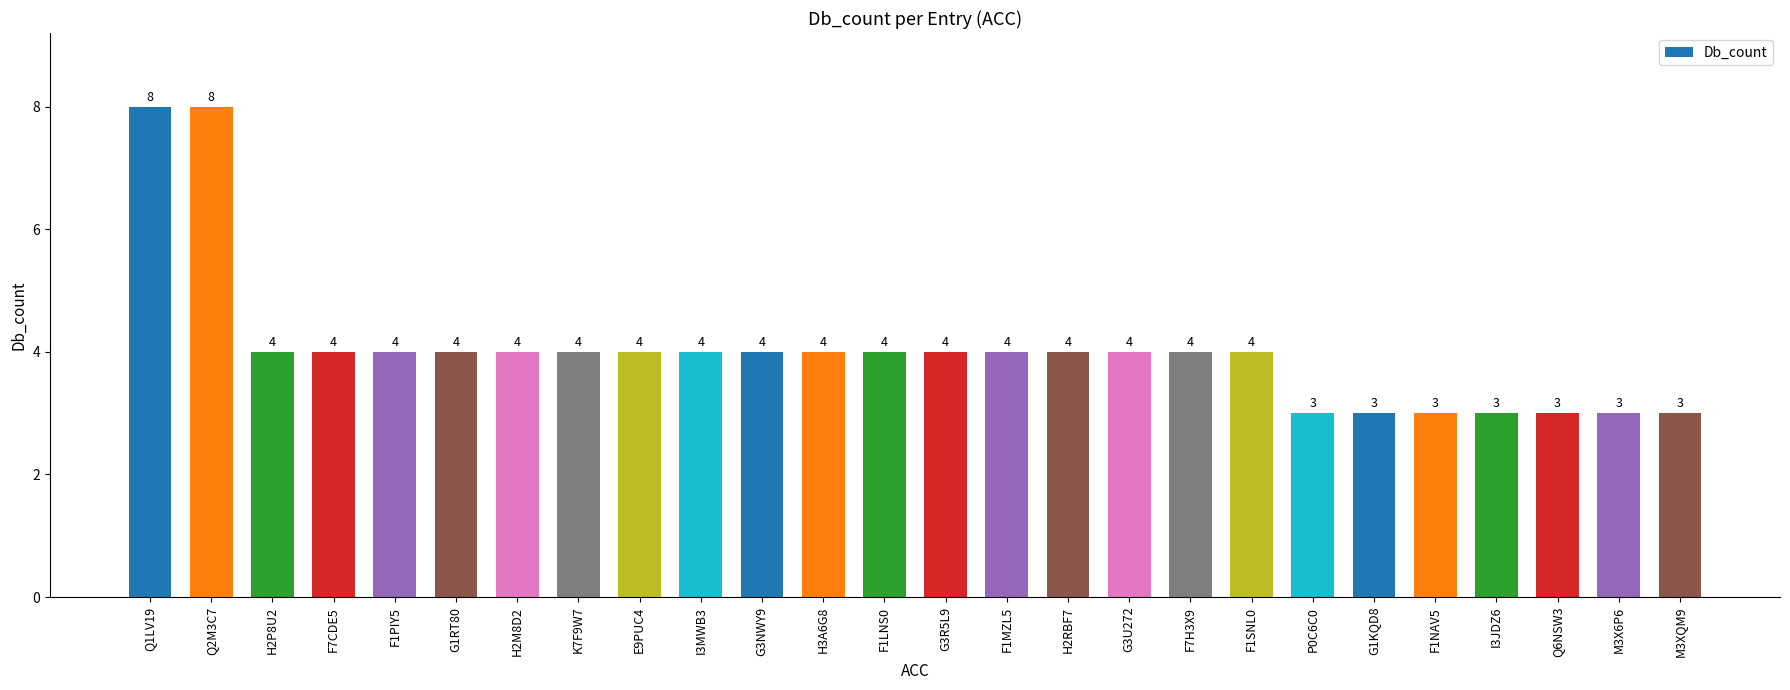

The chart shows a value of 4 at G3R5L9. True or false?

True